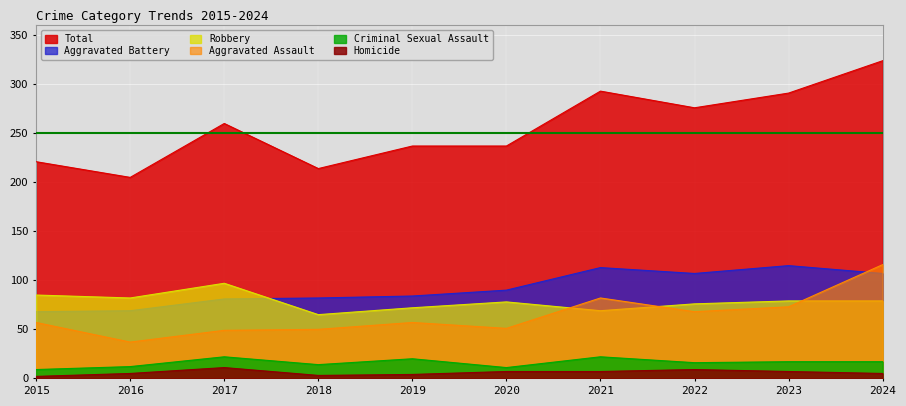

True or false: Criminal Sexual Assault has a value of 20 at 2016.

False